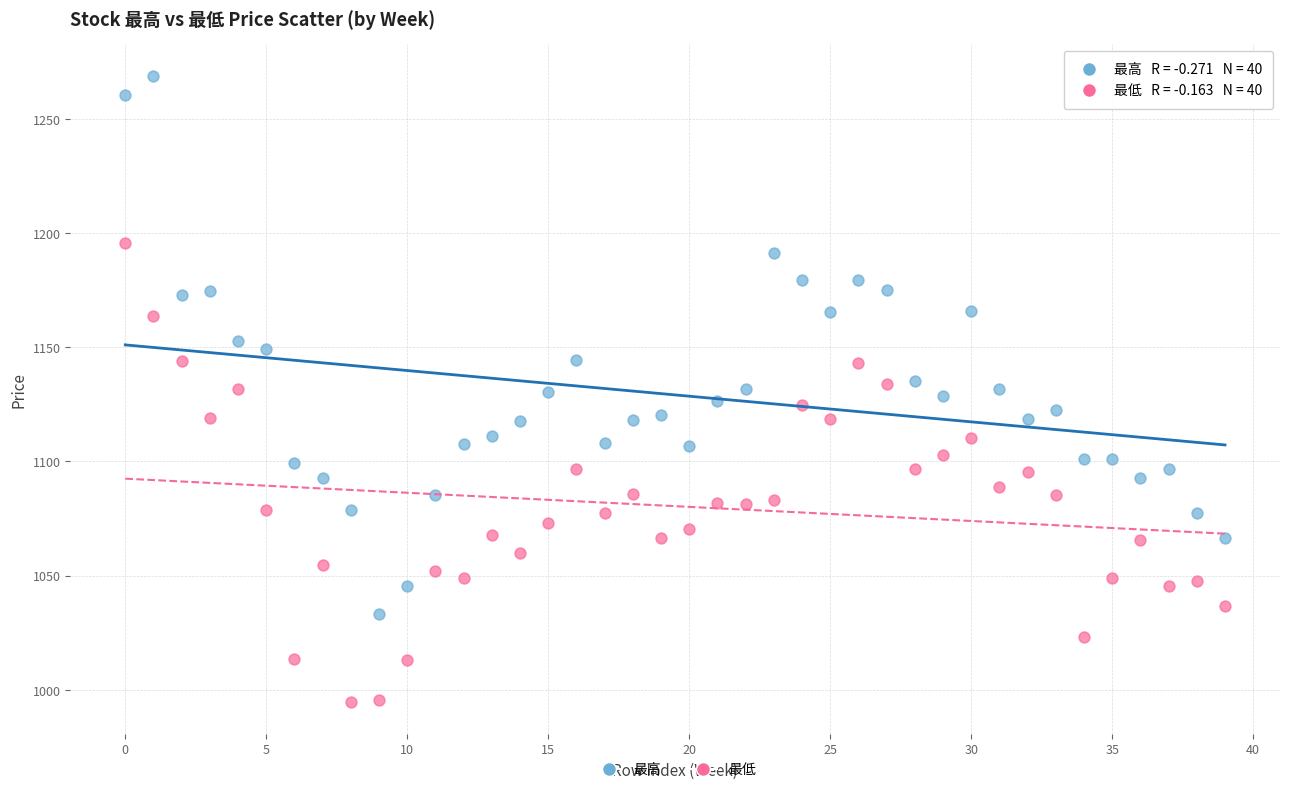

Which series reaches the maximum Y coordinate?

最高